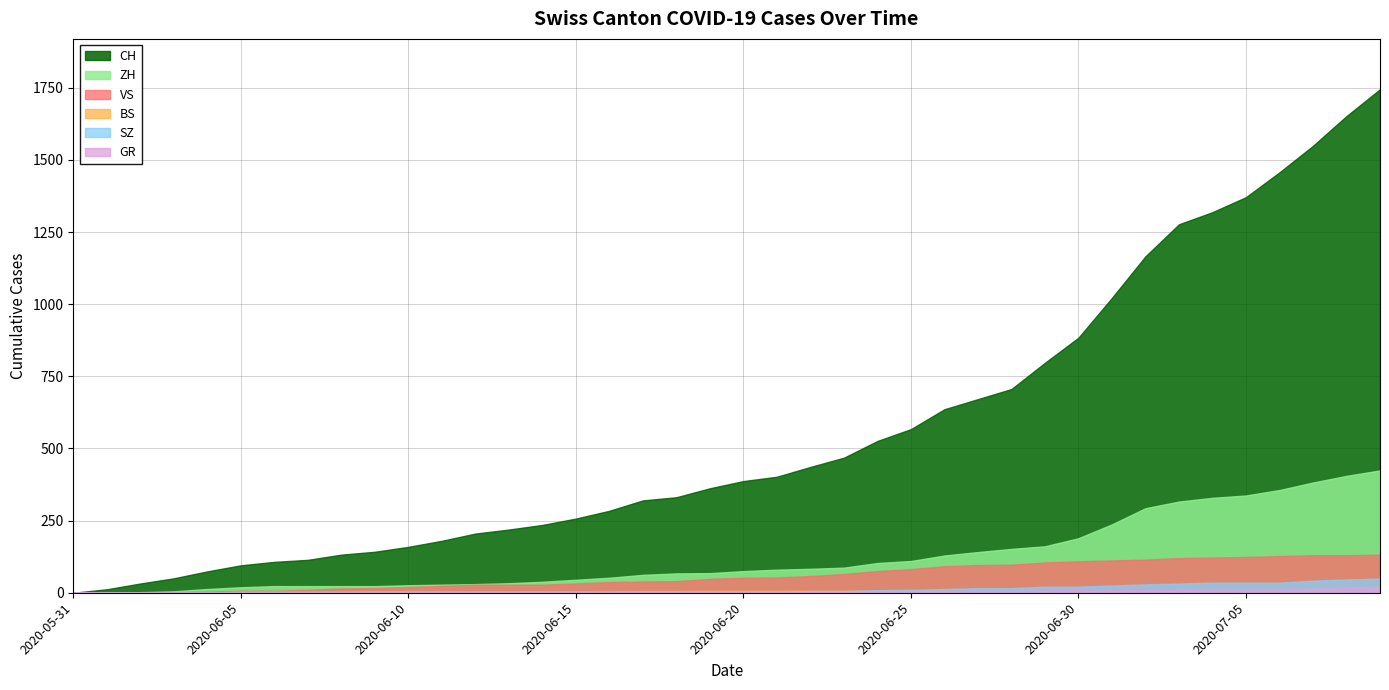

Is it true that ZH equals 103 at 2020-06-24?

True